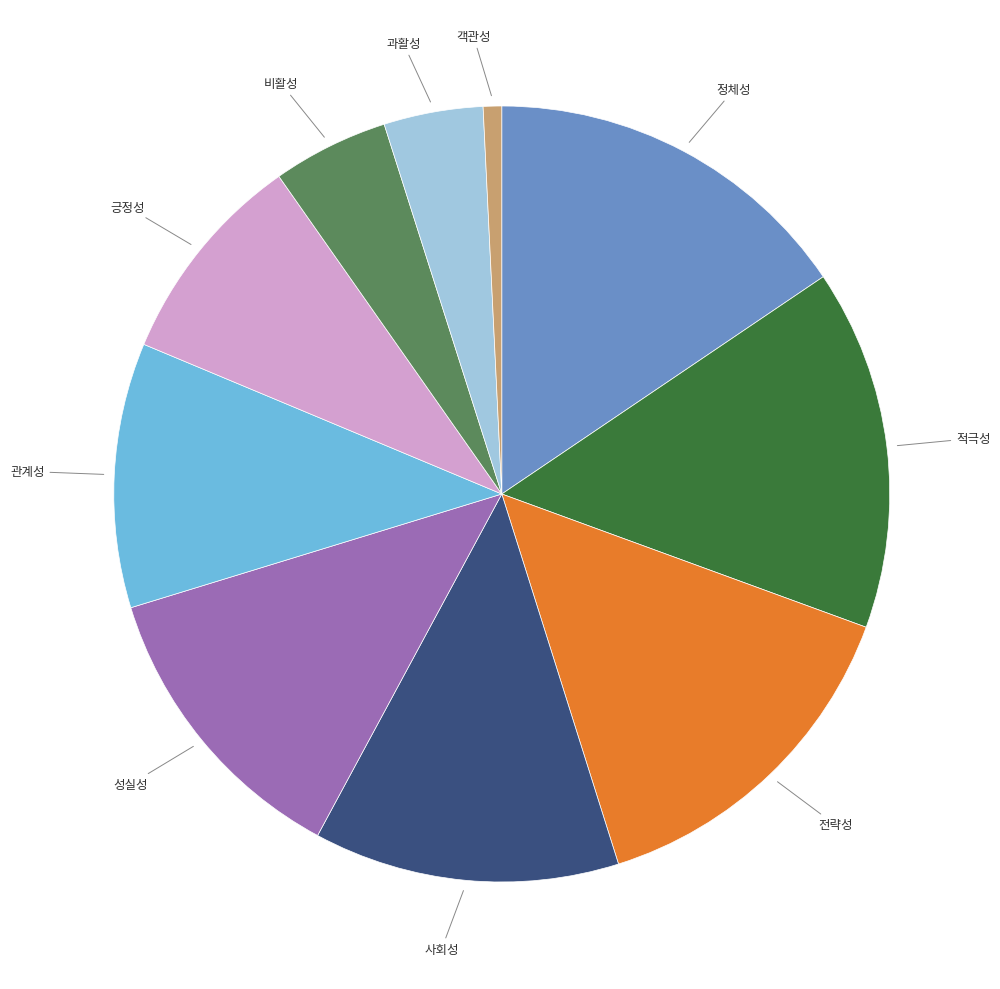

Is there any slice that represents more than half of the pie?

No